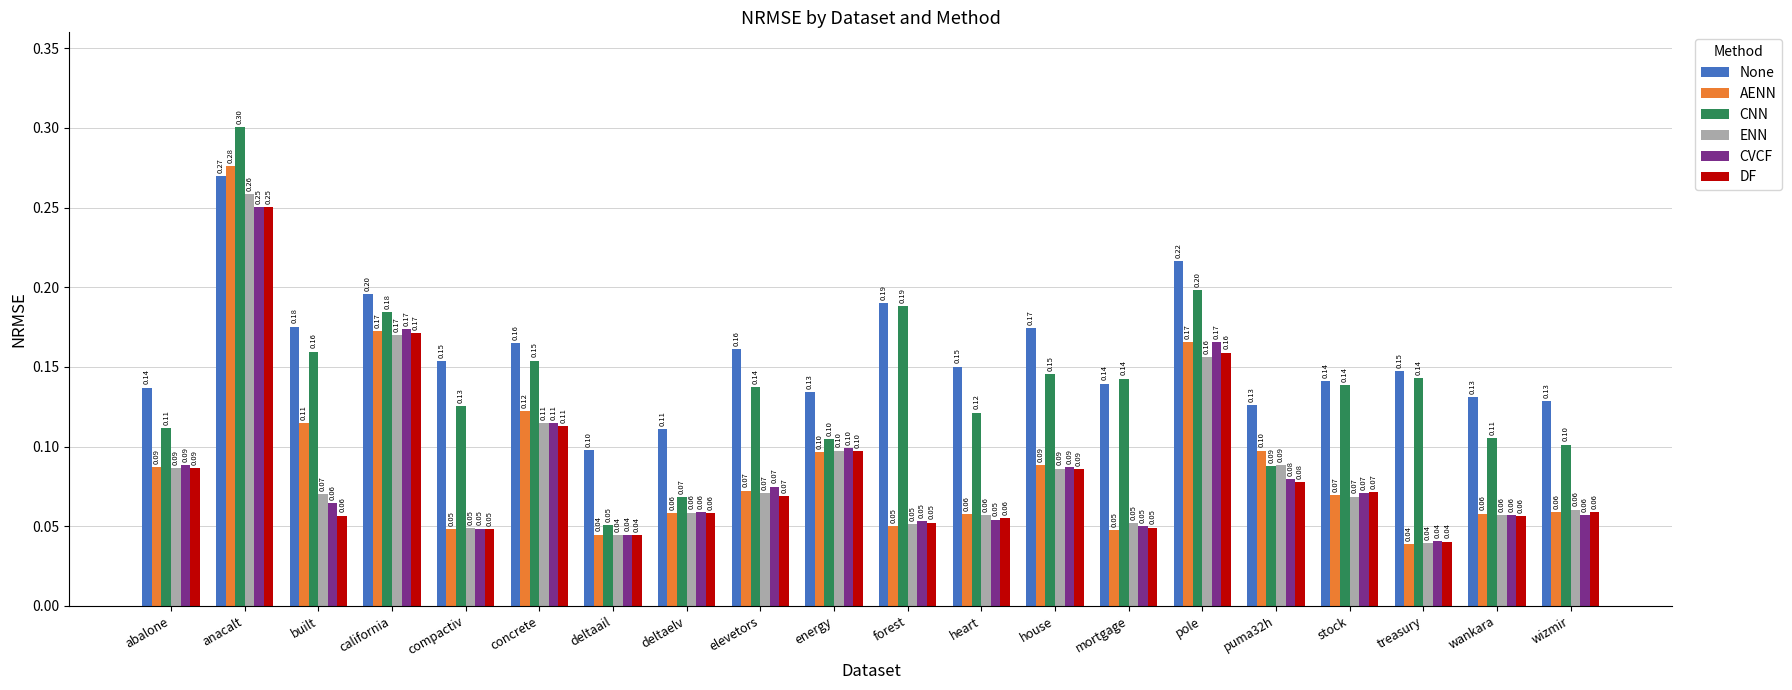

Which series changed the most between anacalt and treasury?

AENN